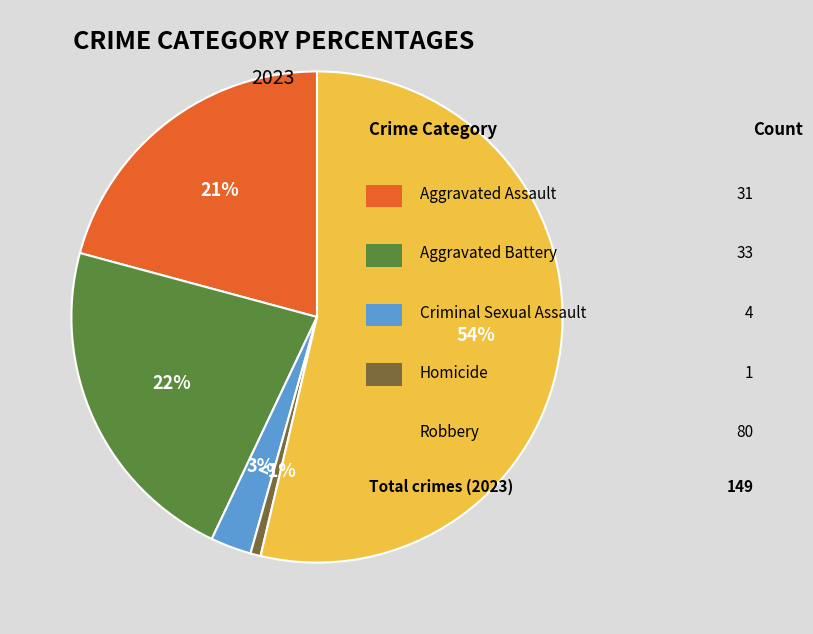

To the nearest percent, what is the average slice percentage?

20%